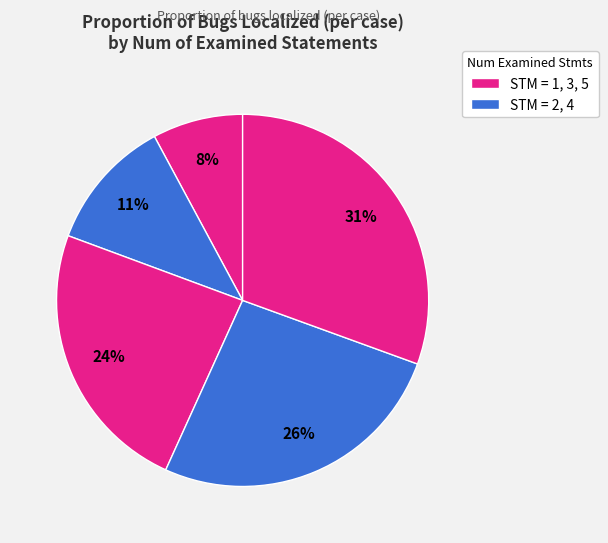

Count the number of slices in the pie.

5